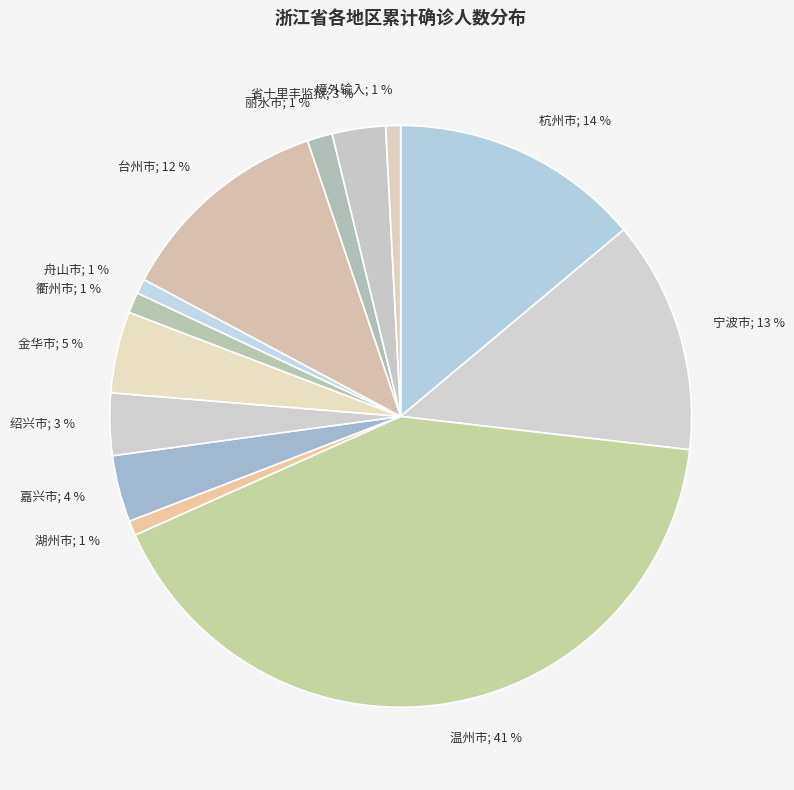

Between 省十里丰监狱; 3 % and 境外输入; 1 %, which is larger?

省十里丰监狱; 3 %